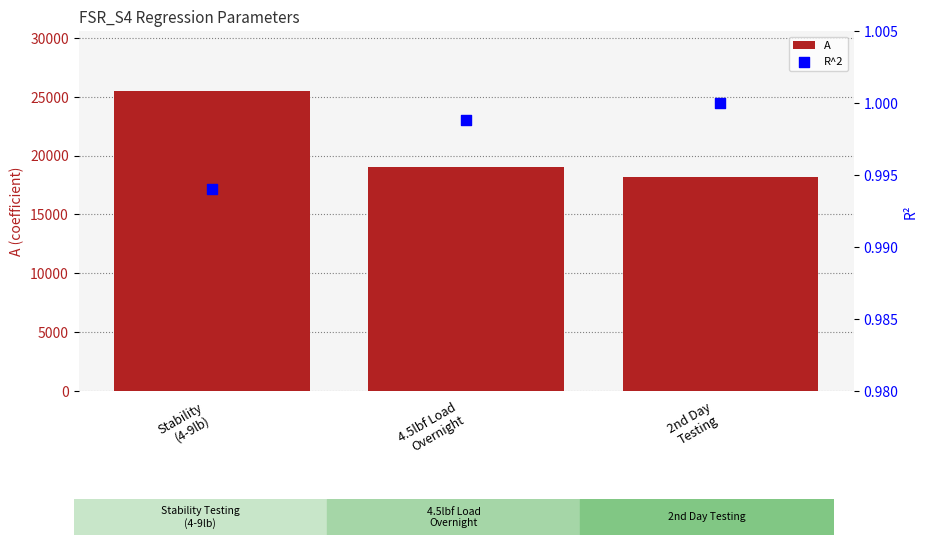

What are all the series names shown in the legend?

A, R^2